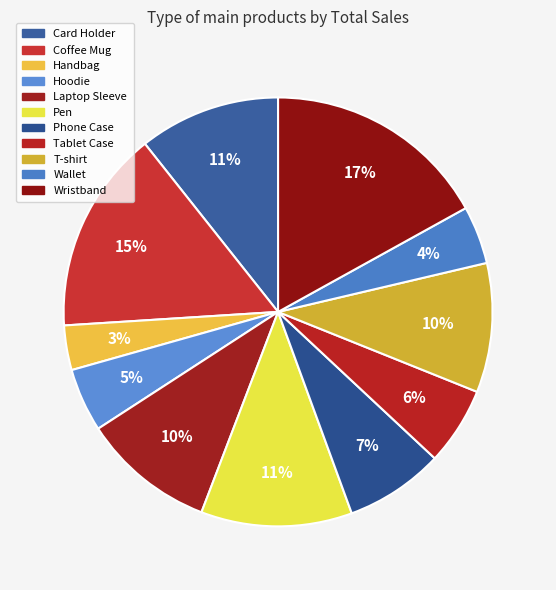

Which slice is the smallest?

Handbag